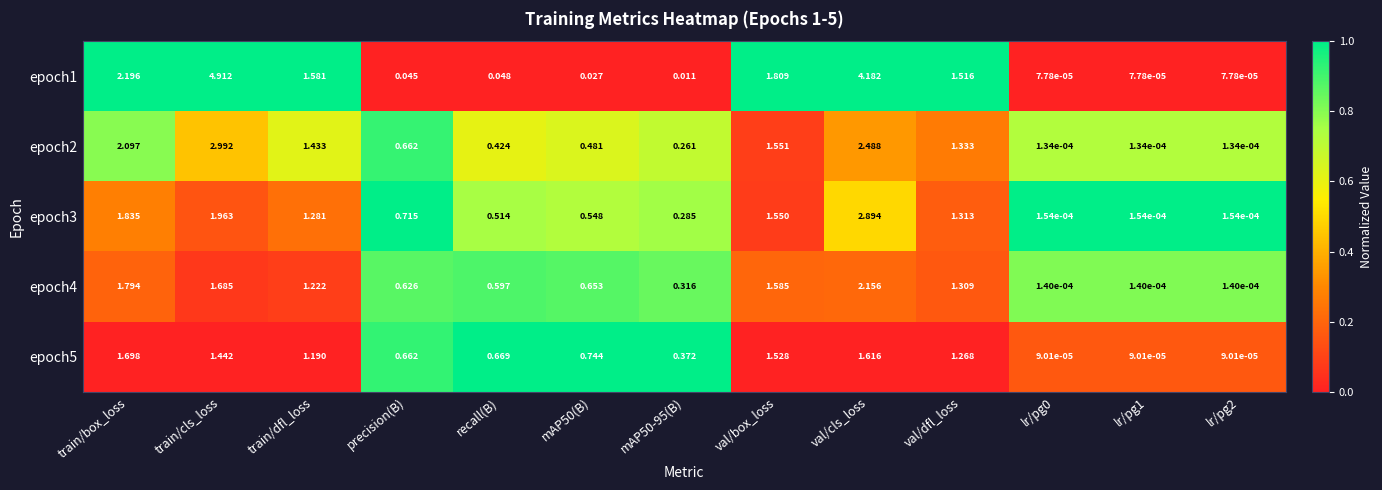

Which category has the highest value in the epoch1 series?

train/cls_loss